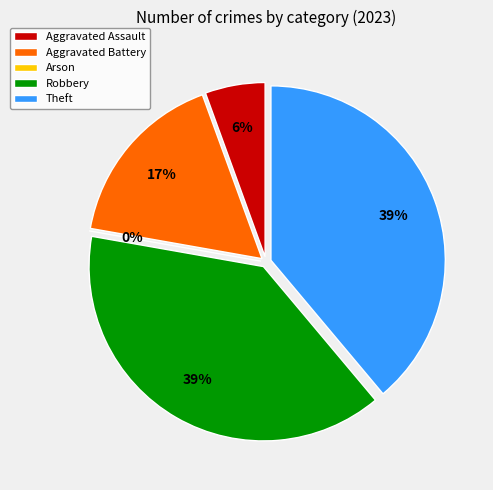

What percentage is NOT represented by Aggravated Assault?

94.4%